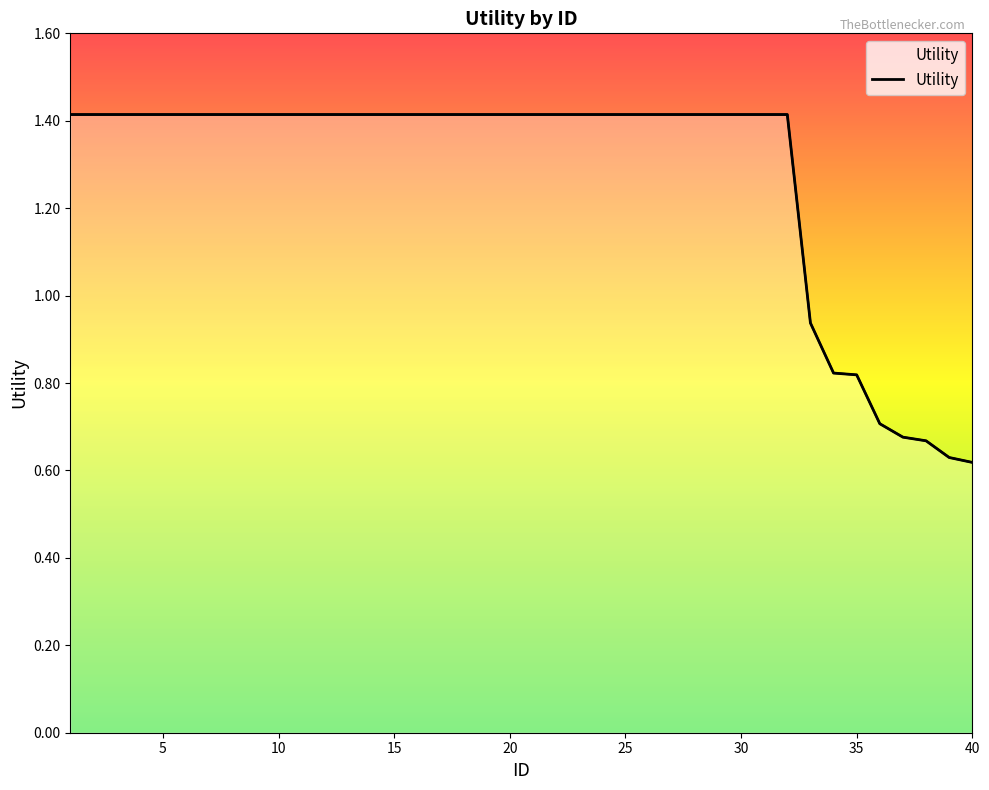

Reading left to right, what are all the values shown in this chart?

1=1.4	2=1.4	3=1.4	4=1.4	5=1.4	6=1.4	7=1.4	8=1.4	9=1.4	10=1.4	11=1.4	12=1.4	13=1.4	14=1.4	15=1.4	16=1.4	17=1.4	18=1.4	19=1.4	20=1.4	21=1.4	22=1.4	23=1.4	24=1.4	25=1.4	26=1.4	27=1.4	28=1.4	29=1.4	30=1.4	31=1.4	32=1.4	33=0.9	34=0.8	35=0.8	36=0.7	37=0.7	38=0.7	39=0.6	40=0.6